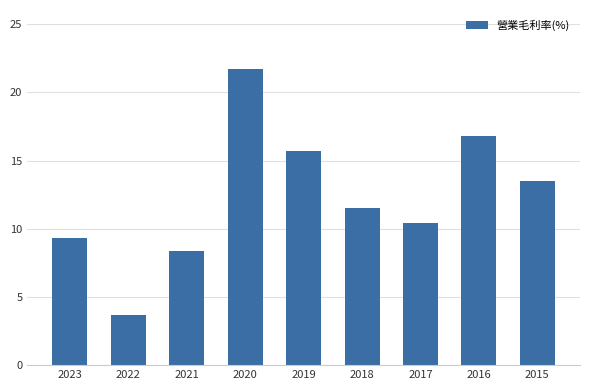

What is the smallest value displayed?

3.7